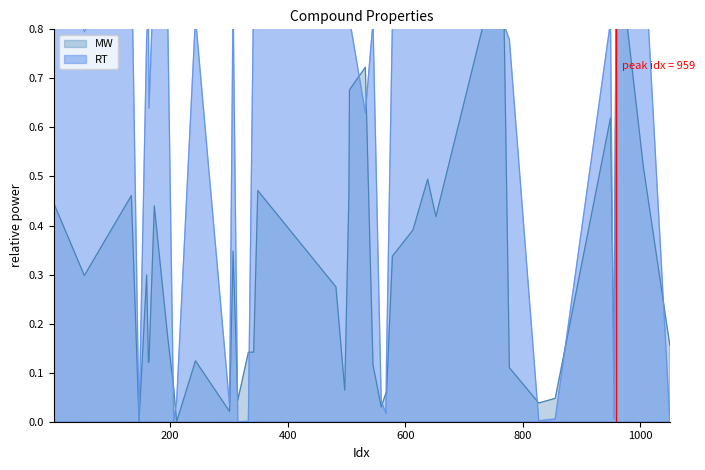

Between which two adjacent categories do RT and MW first intersect?

196 and 206